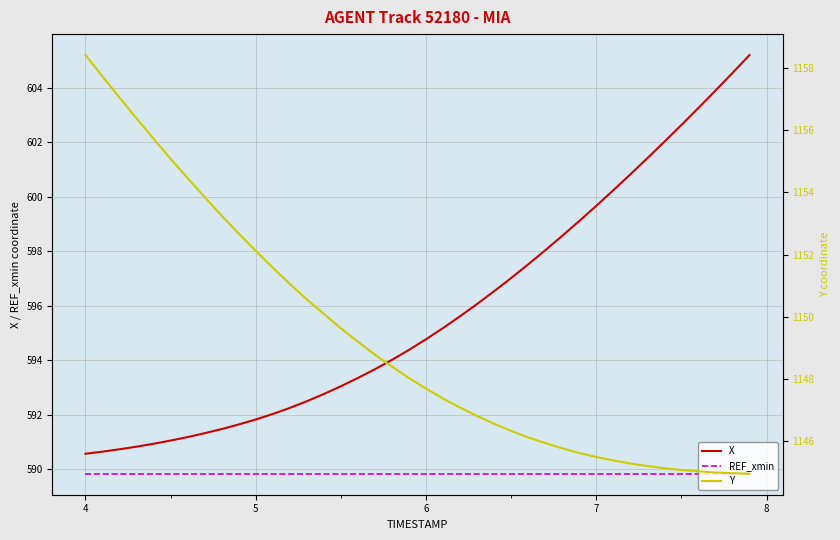

True or false: X and REF_xmin cross at least once.

False